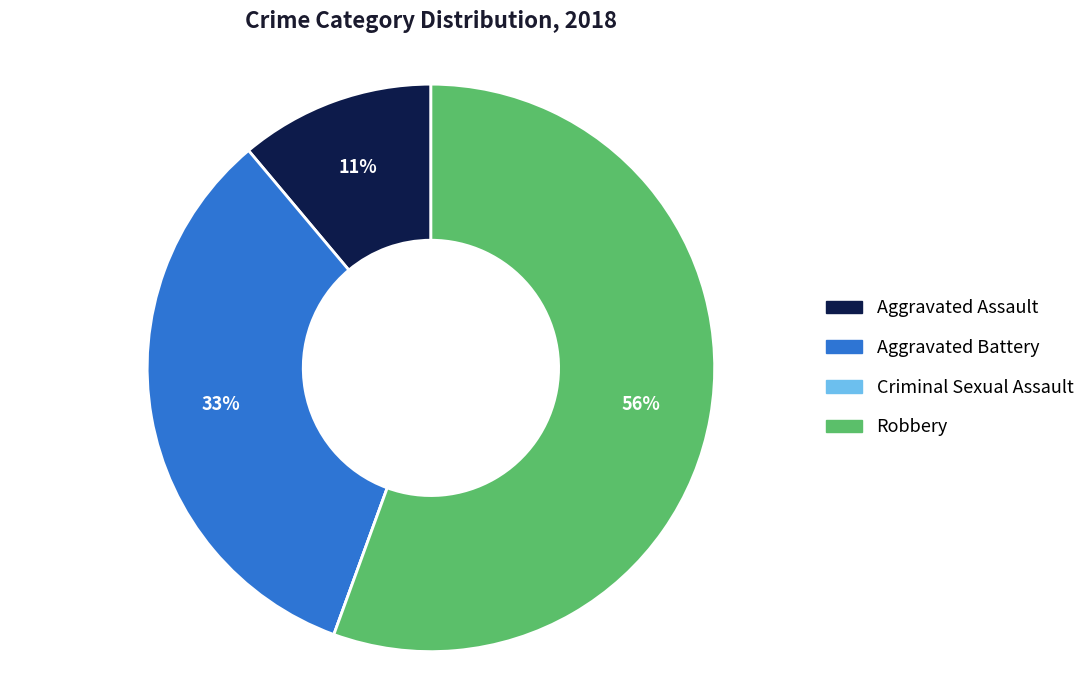

Do Aggravated Battery and Robbery together represent more than half of the pie?

Yes